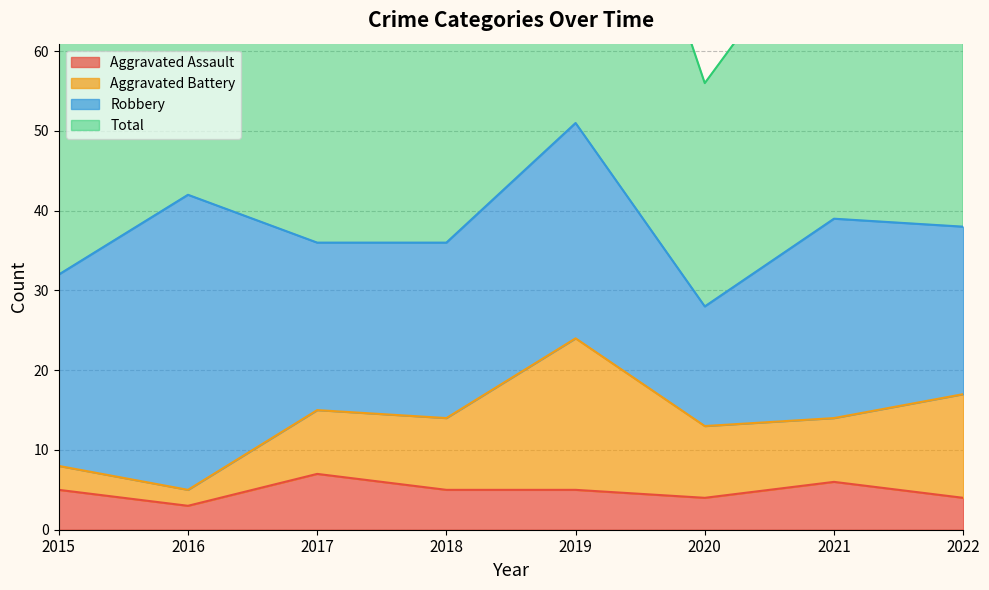

Is it true that Total equals 74 at 2018?

True